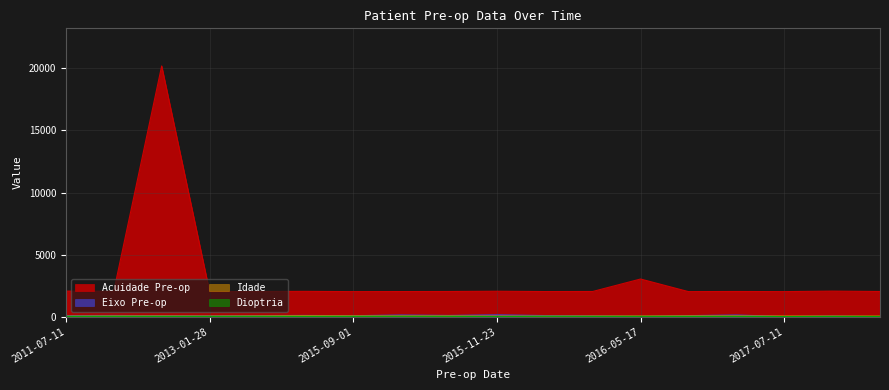

What is the value of the Idade point at the 12th from the left?

55.0